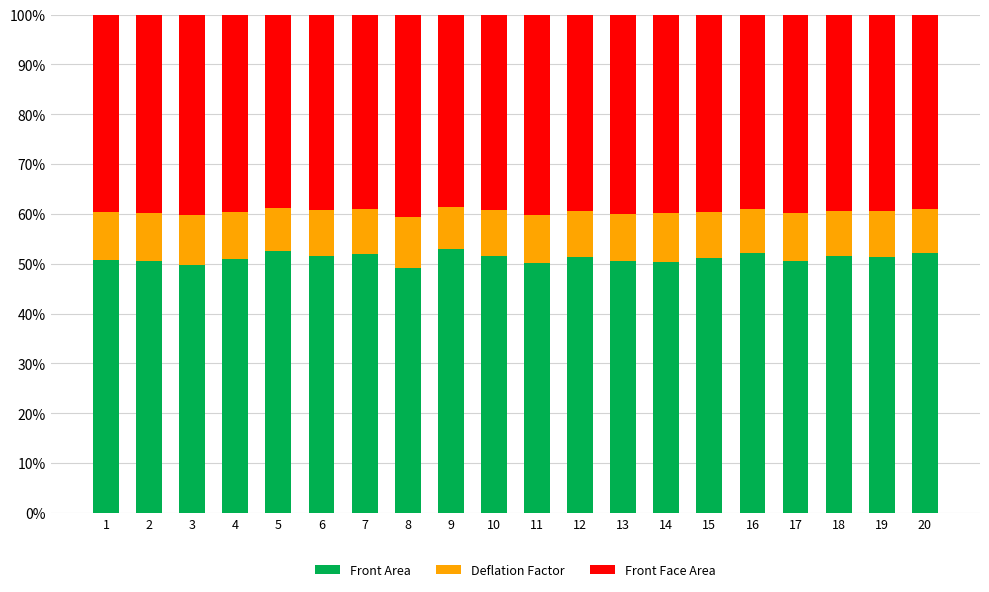

Is it true that Front Area equals 51.0 at 4?

True